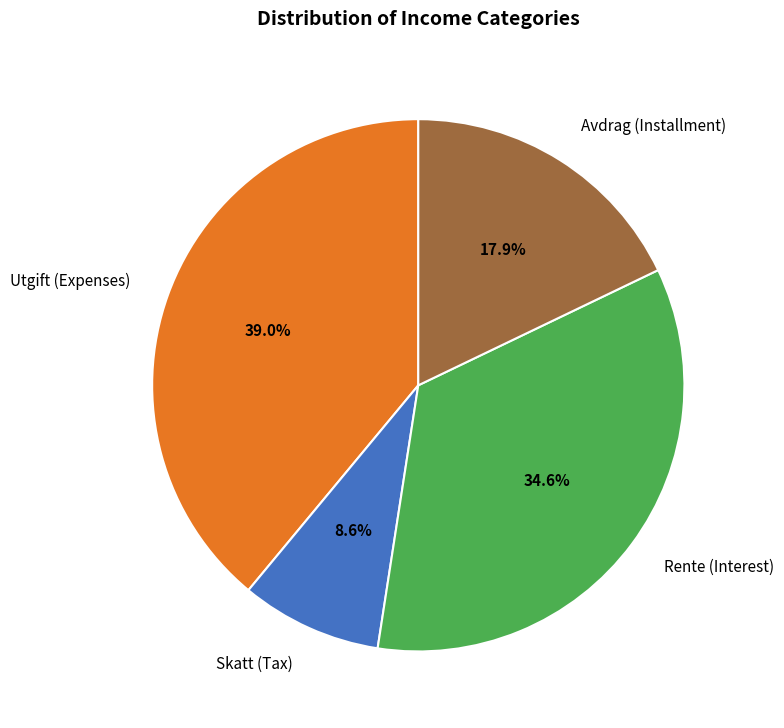

How many segments does this pie chart have?

4